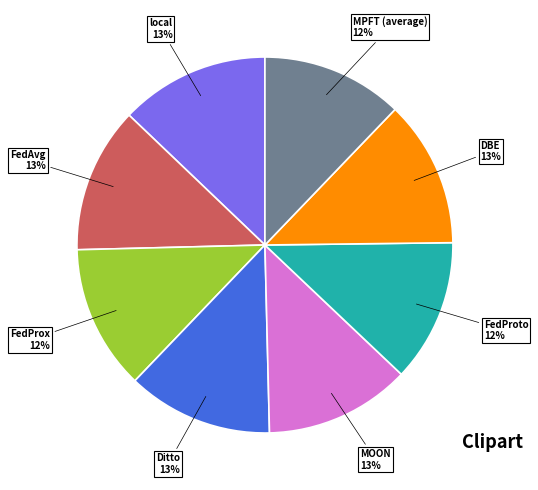

To the nearest percent, what is the average slice percentage?

12%